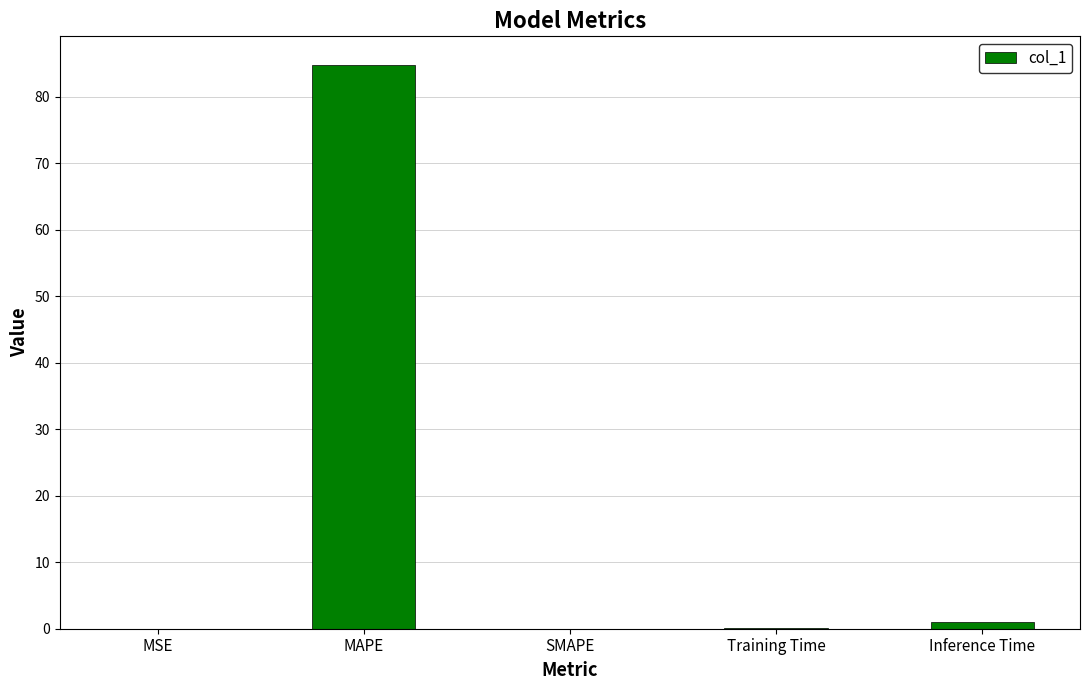

Which has a higher value, MAPE or MSE?

MAPE